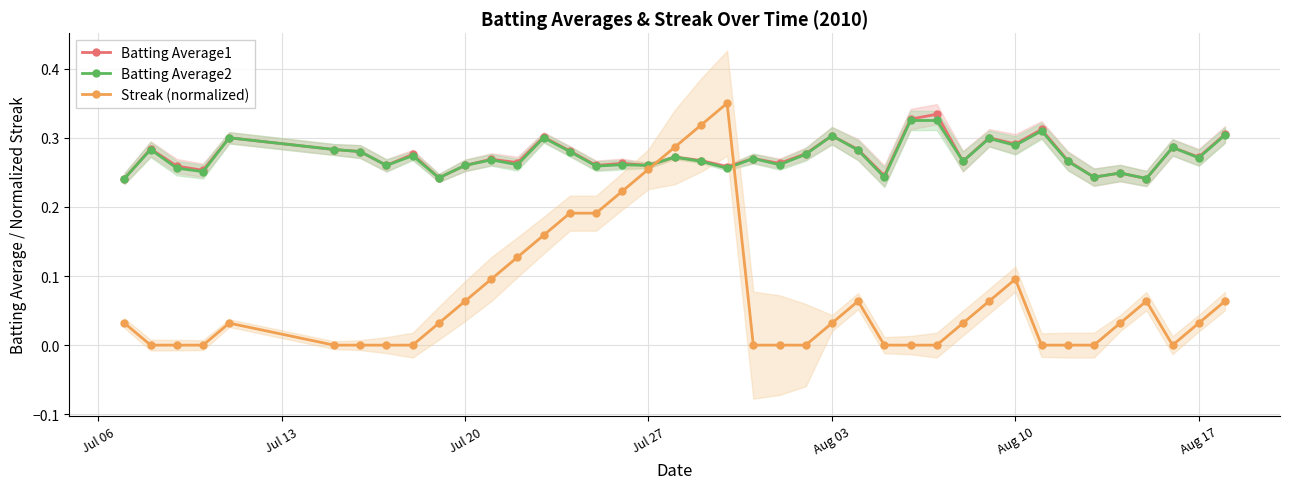

True or false: Batting Average2 has more than 0 points higher than both neighbors.

True